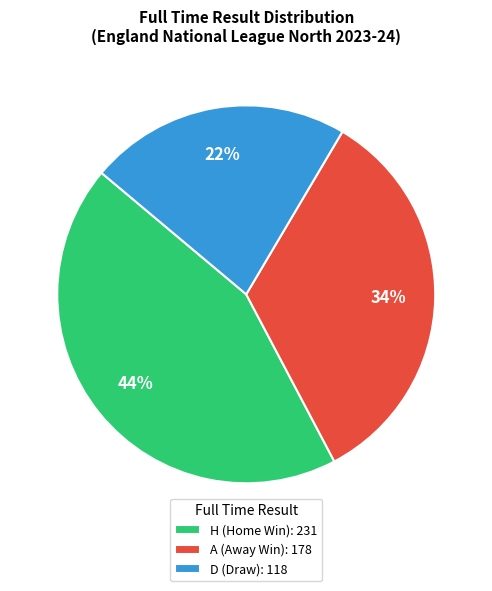

To the nearest percent, what is the difference between the A (Away Win): 178 and H (Home Win): 231 slice percentages?

10%